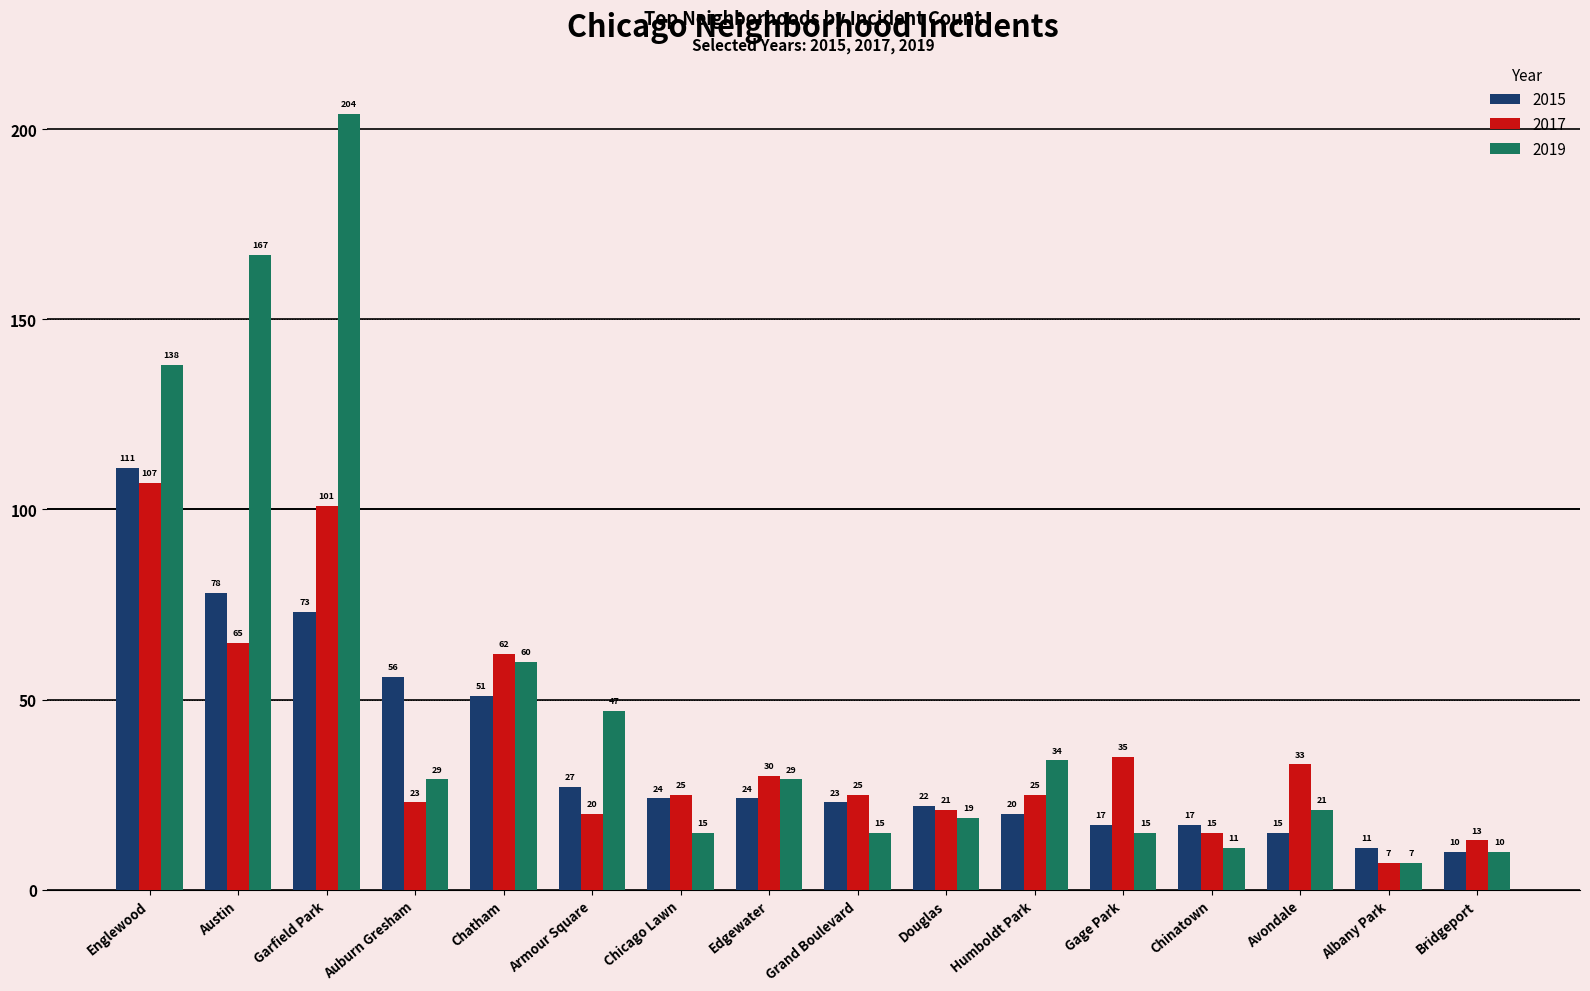

Are the bars grouped side by side (vs. stacked)?

Yes